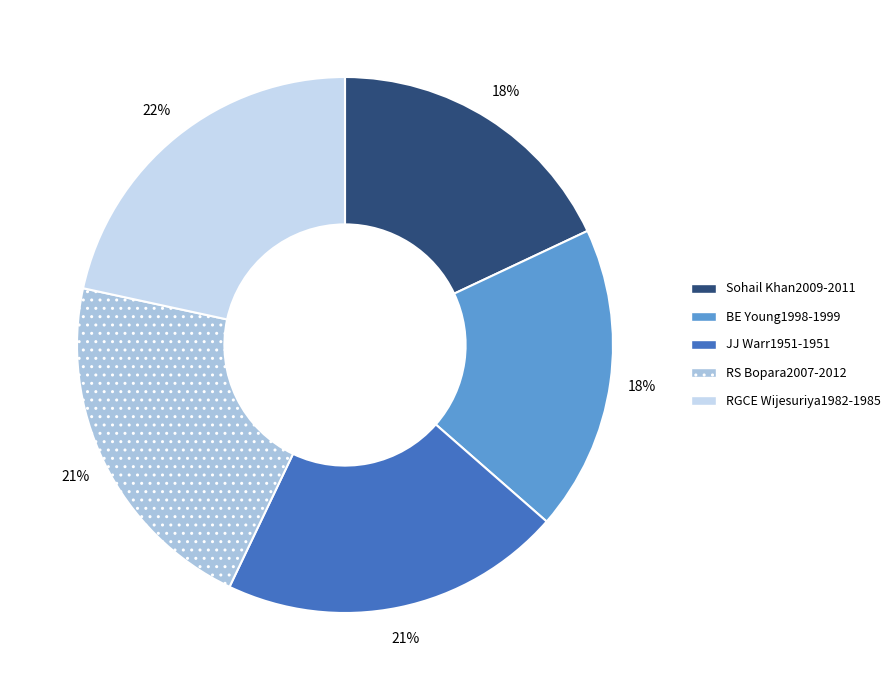

How many slices are in this pie chart?

5